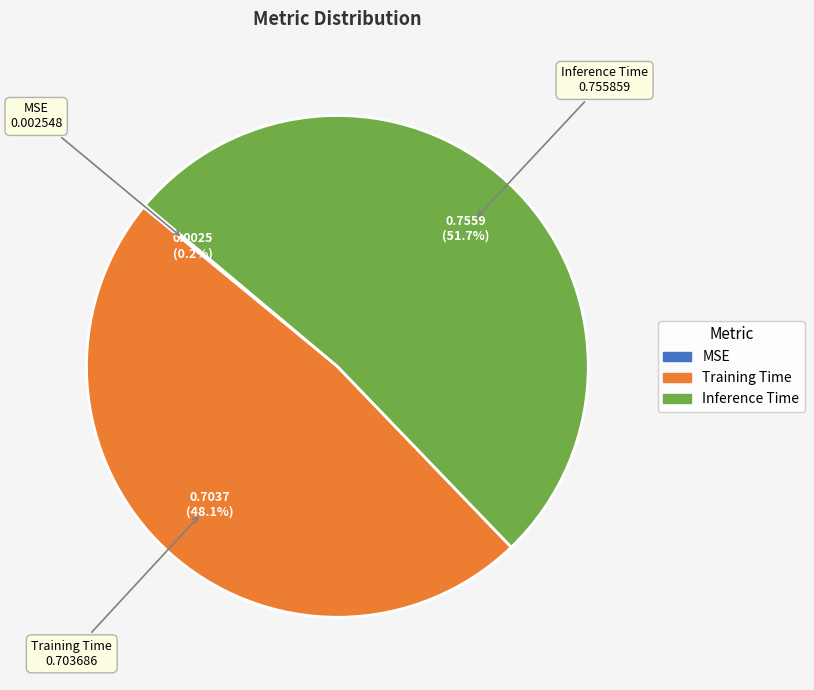

Is the sum of Training Time and Inference Time greater than half?

Yes